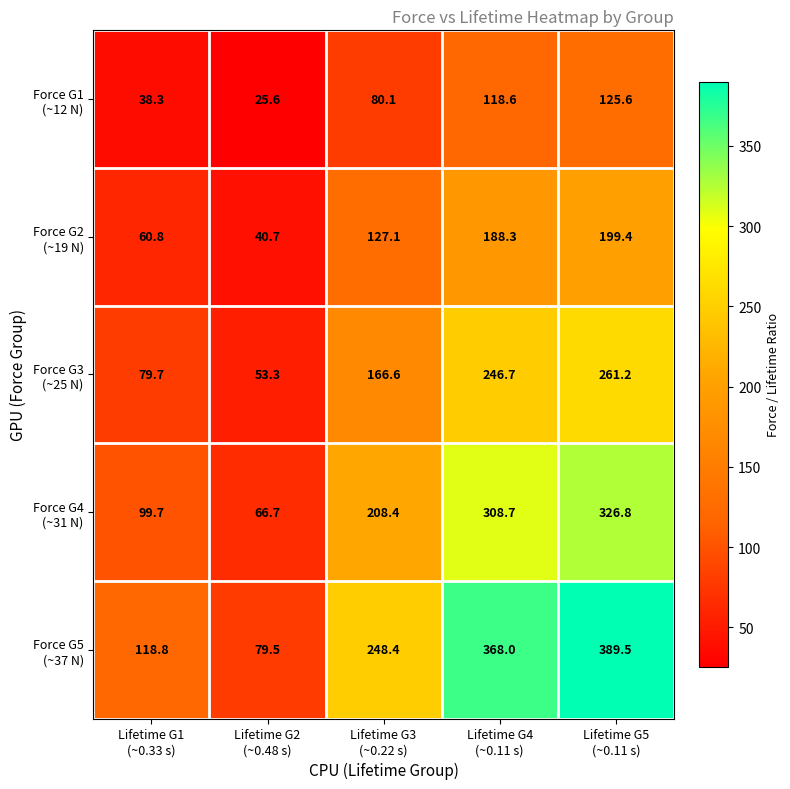

What is the minimum value shown in the chart?

25.6